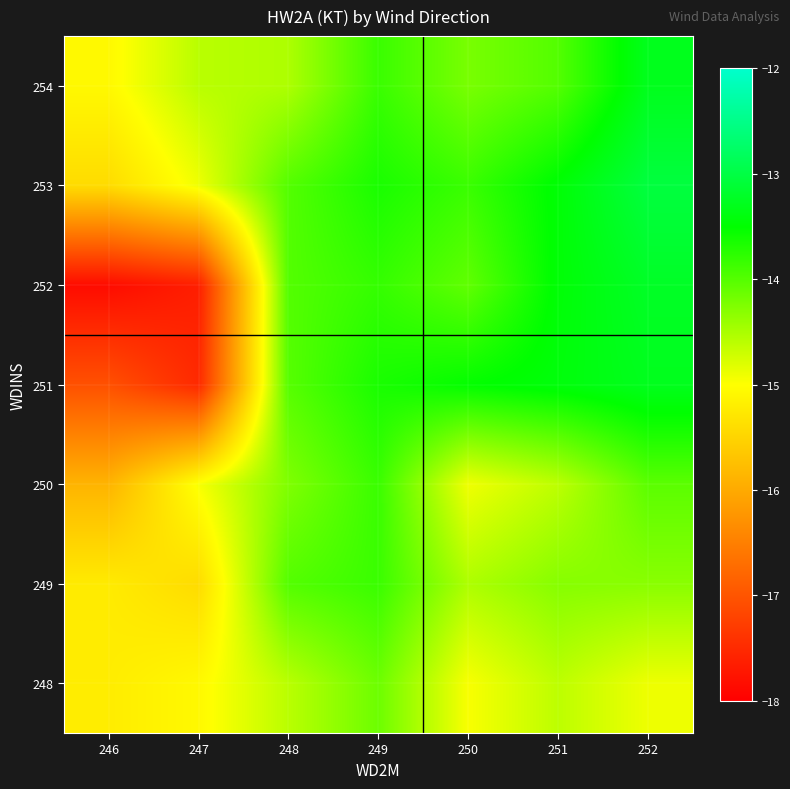

At which category is the sum across all series the highest?

252